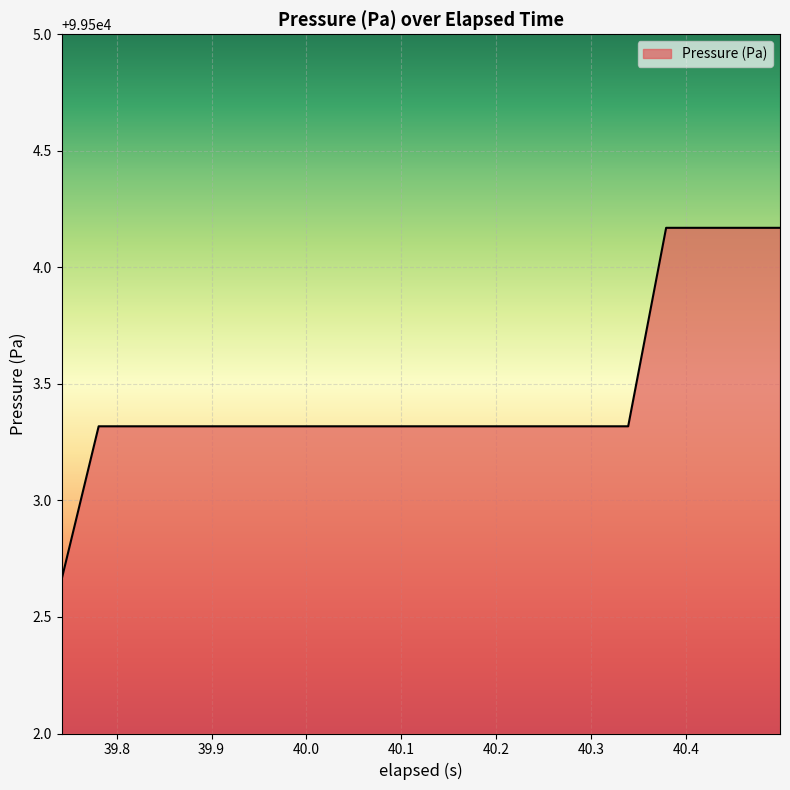

Does the chart display data point markers on the line(s)?

No